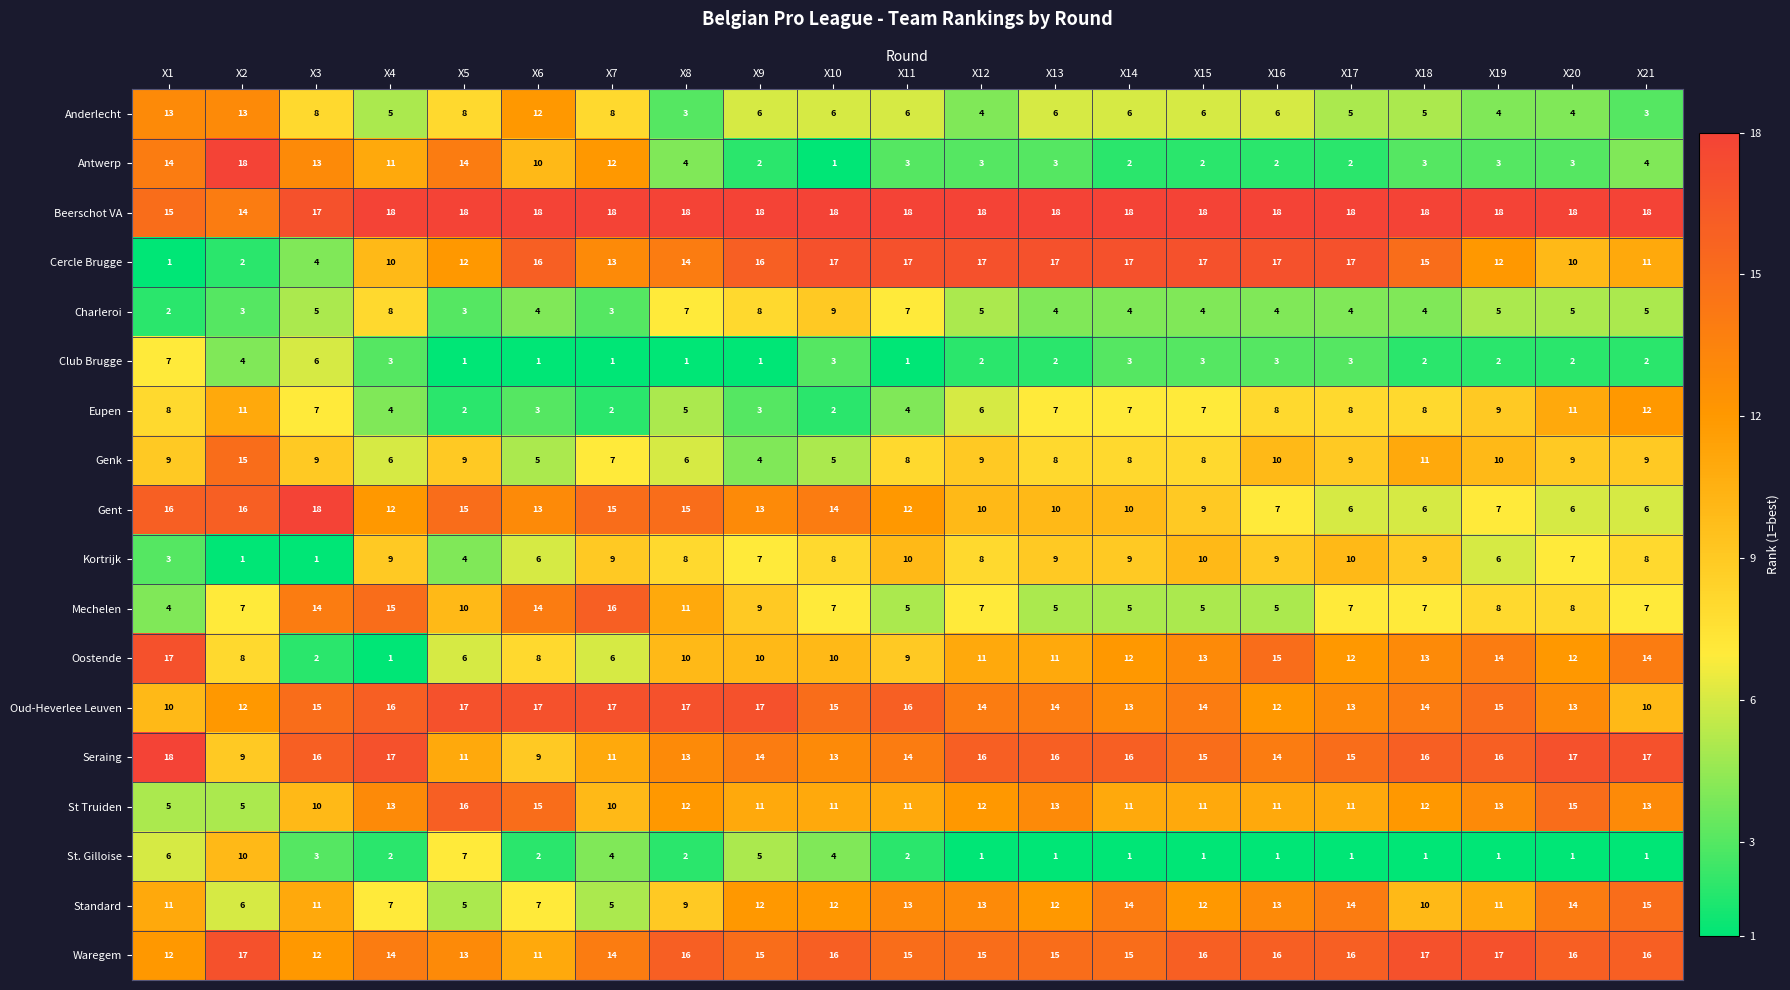

What is the difference between the highest and lowest values at X5?

17